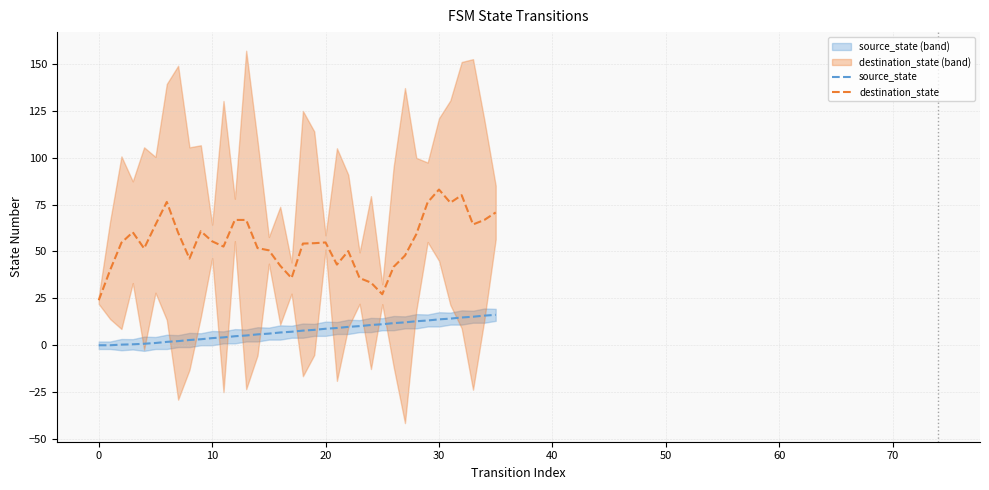

Is the value of destination_state at 22 greater than the value of source_state at 24?

Yes